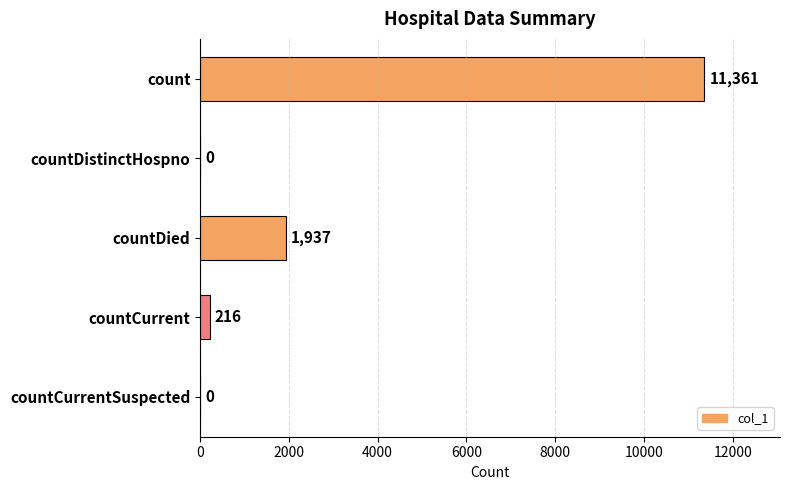

Is it true that the value at countCurrentSuspected is 0?

True